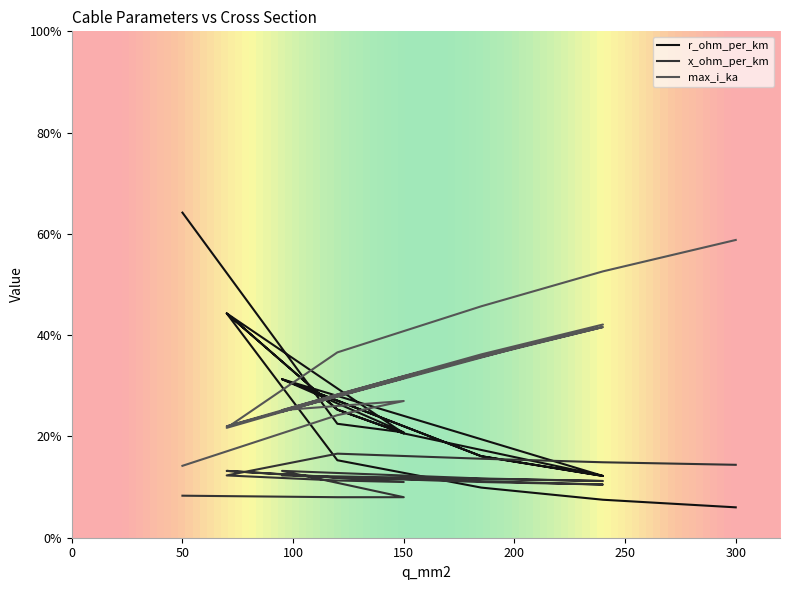

Rank the categories by r_ohm_per_km value from lowest to highest.

300, 240, 185, 240, 240, 120, 185, 185, 150, 150, 150, 120, 120, 120, 95, 95, 70, 70, 50